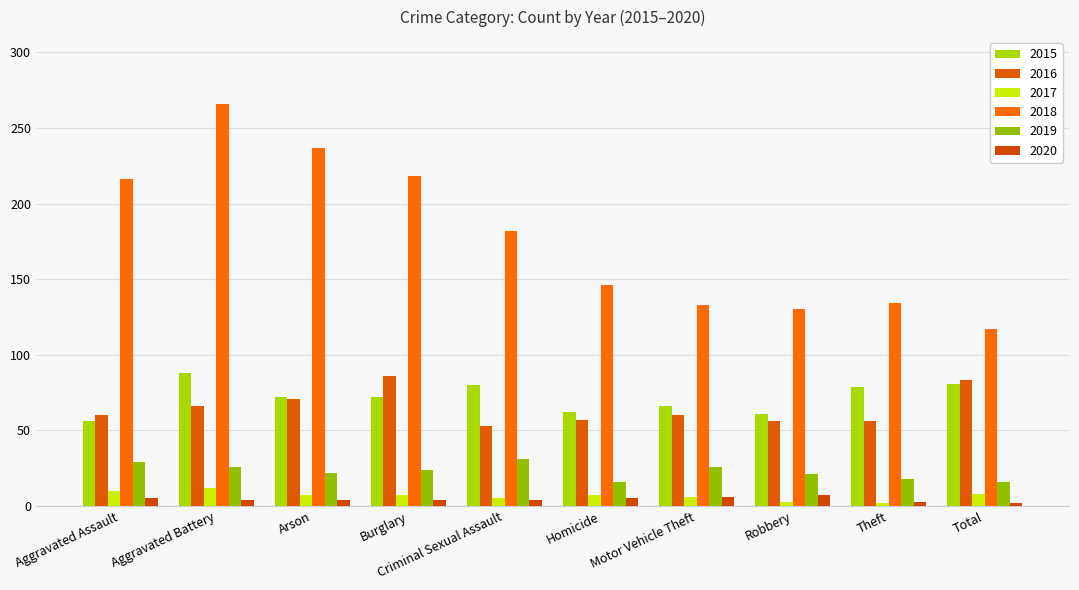

Reading left to right, list all the values displayed in this chart.

2015: Aggravated Assault=56	Aggravated Battery=88	Arson=72	Burglary=72	Criminal Sexual Assault=80	Homicide=62	Motor Vehicle Theft=66	Robbery=61	Theft=79	Total=81
2016: Aggravated Assault=60	Aggravated Battery=66	Arson=71	Burglary=86	Criminal Sexual Assault=53	Homicide=57	Motor Vehicle Theft=60	Robbery=56	Theft=56	Total=83
2017: Aggravated Assault=10	Aggravated Battery=12	Arson=7	Burglary=7	Criminal Sexual Assault=5	Homicide=7	Motor Vehicle Theft=6	Robbery=3	Theft=2	Total=8
2018: Aggravated Assault=216	Aggravated Battery=266	Arson=237	Burglary=218	Criminal Sexual Assault=182	Homicide=146	Motor Vehicle Theft=133	Robbery=130	Theft=134	Total=117
2019: Aggravated Assault=29	Aggravated Battery=26	Arson=22	Burglary=24	Criminal Sexual Assault=31	Homicide=16	Motor Vehicle Theft=26	Robbery=21	Theft=18	Total=16
2020: Aggravated Assault=5	Aggravated Battery=4	Arson=4	Burglary=4	Criminal Sexual Assault=4	Homicide=5	Motor Vehicle Theft=6	Robbery=7	Theft=3	Total=2